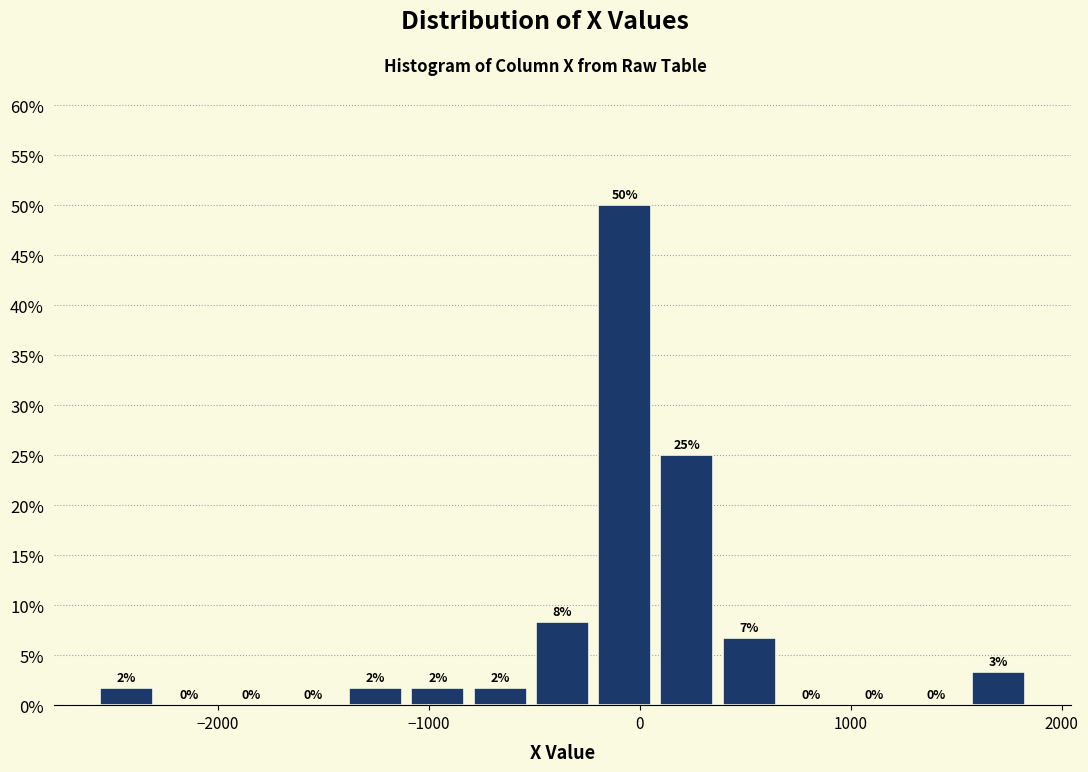

Around what value on the x-axis is the tallest bar? Give the approximate position of its centre, as read against the axis.

-100